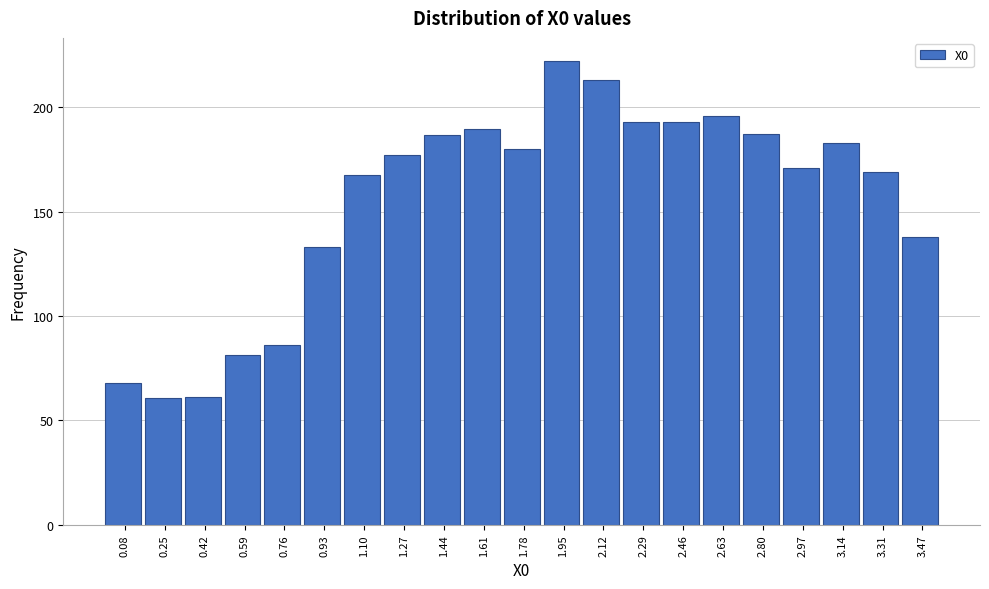

What is the ratio of the value at 1.78 to the value at 1.27?

1.0